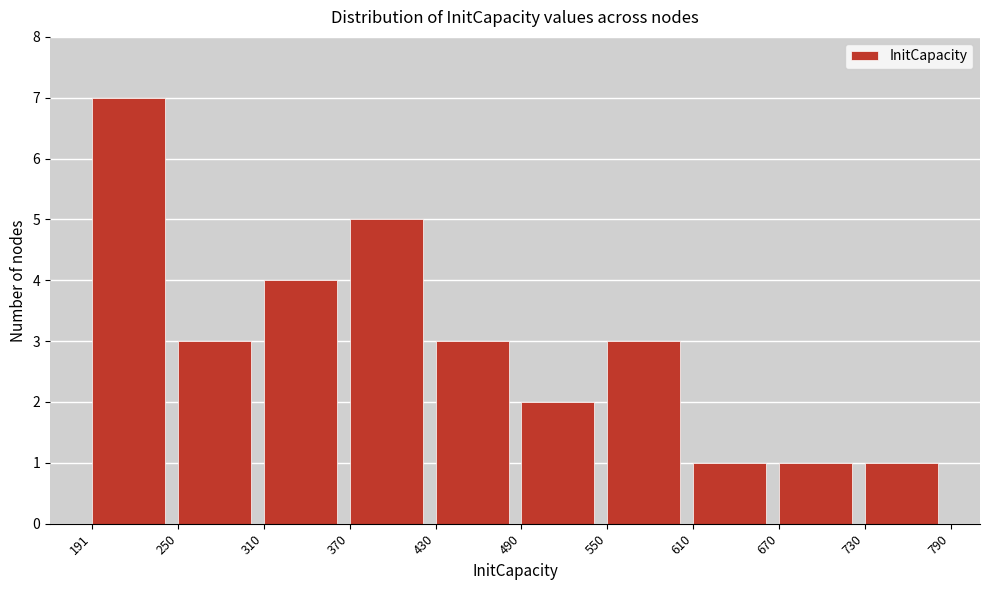

Reading left to right, list every bar in this chart as the range it spans on the x-axis followed by its height. The values are not printed on the chart, so give them approximately, as read against the axis.

191 to 250: 7
250 to 310: 3
310 to 370: 4
370 to 430: 5
430 to 490: 3
490 to 550: 2
550 to 610: 3
610 to 670: 1
670 to 730: 1
730 to 790: 1